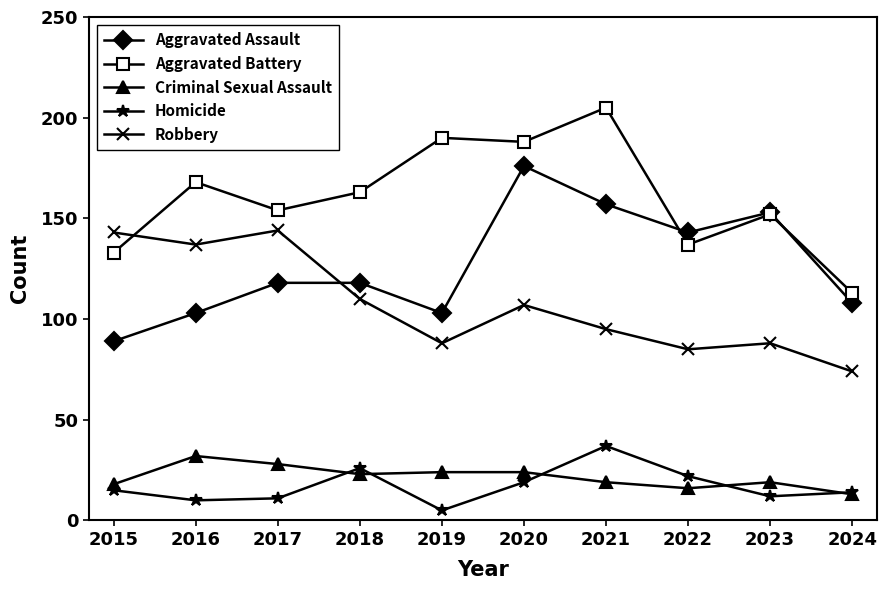

What is the difference between the Aggravated Assault values at 2015 and 2021?

68